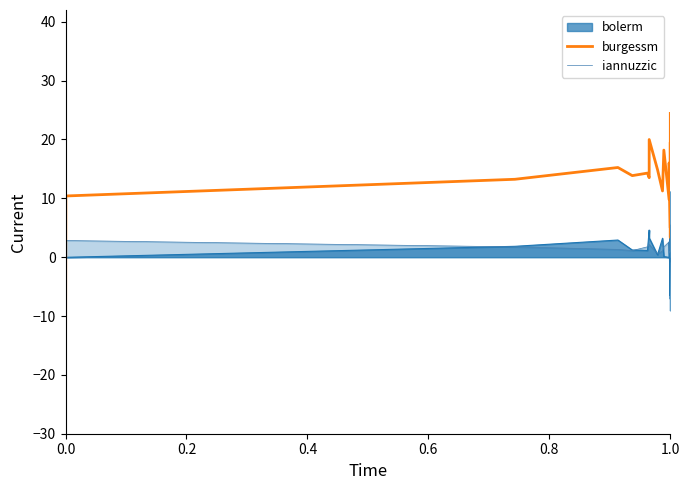

What is the minimum value shown in the chart?

-21.4